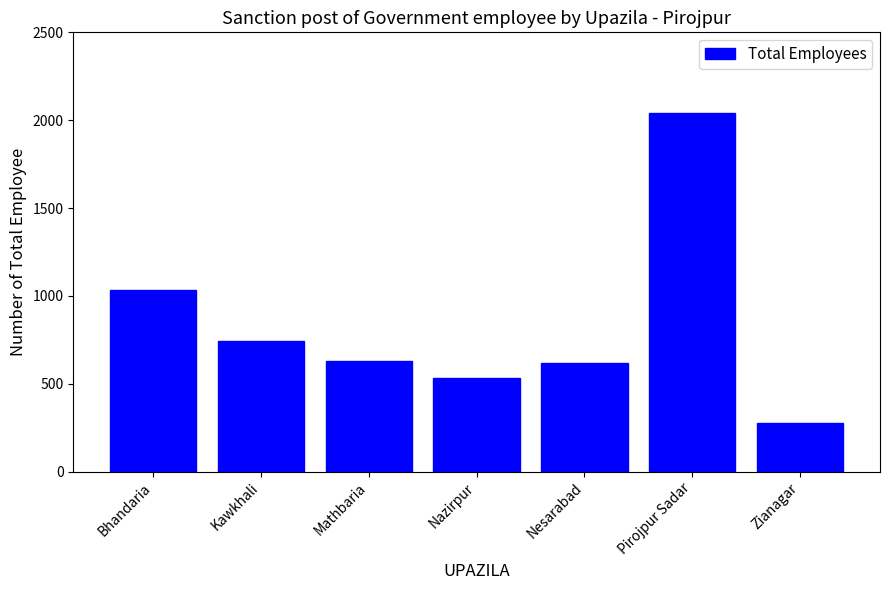

How many distinct data groups are displayed?

1